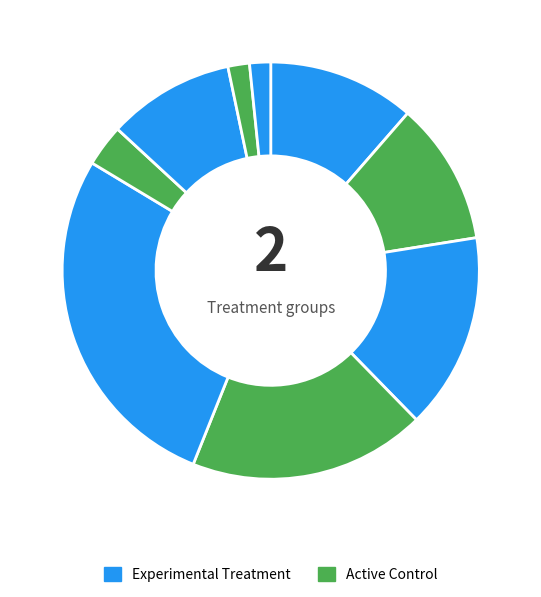

Count the number of slices in the pie.

9